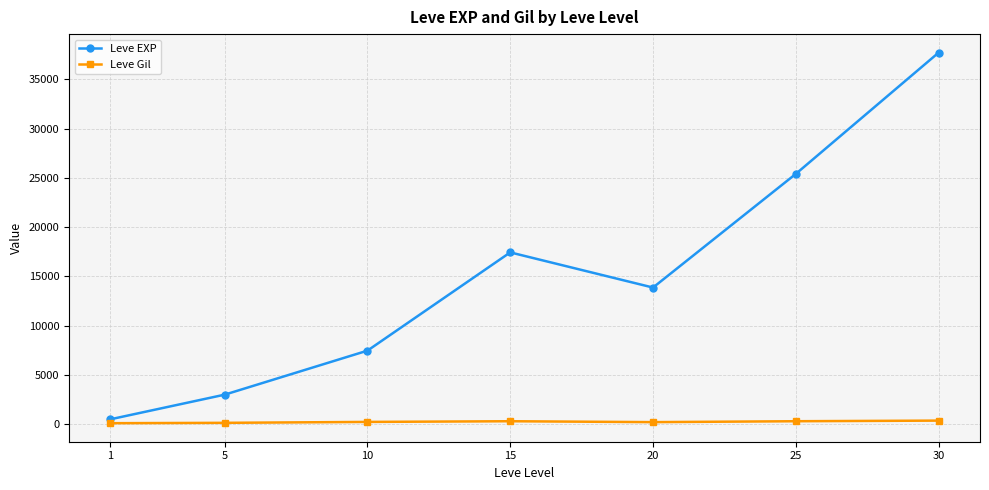

At 30, list the series in order from smallest to largest.

Leve Gil, Leve EXP